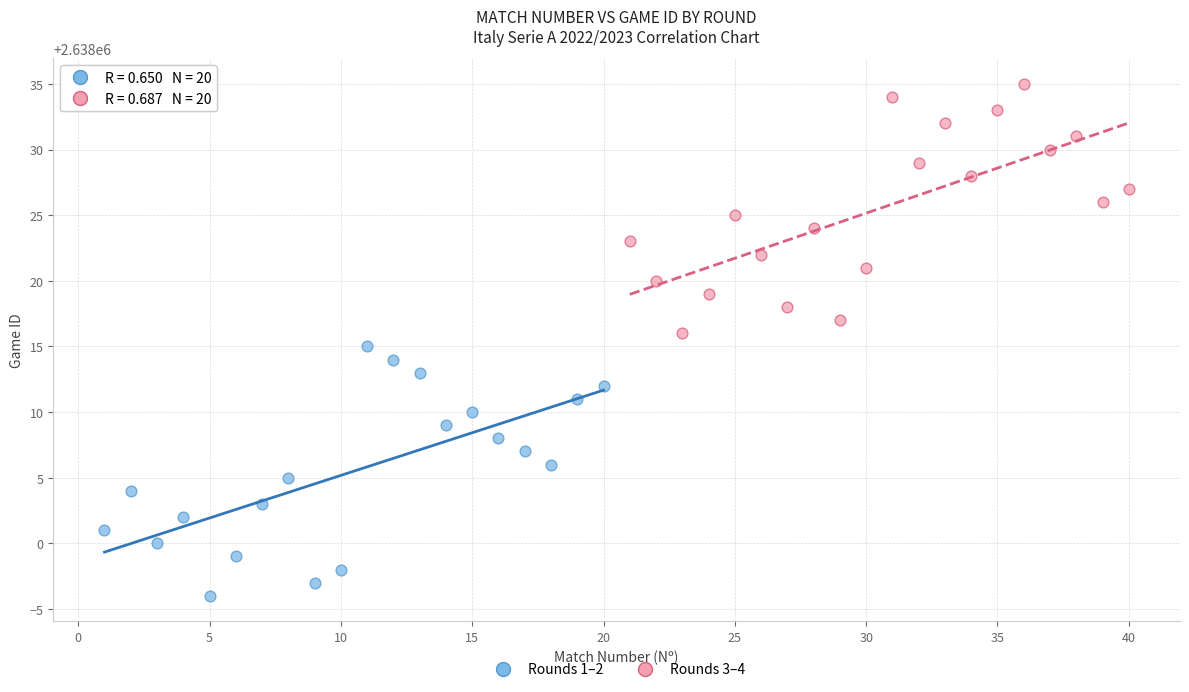

Which series reaches the minimum Y coordinate?

Rounds 1–2